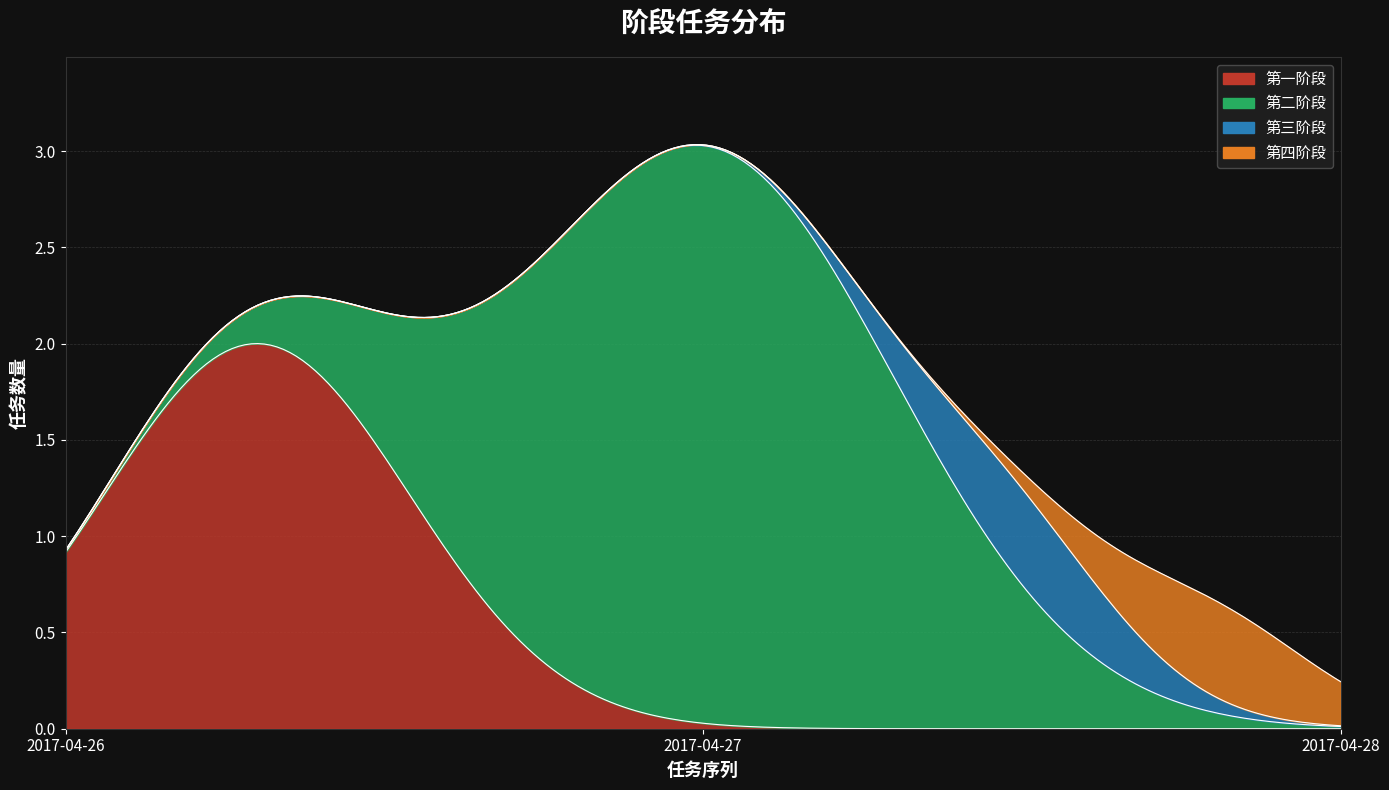

Between 2017-04-27 and 7, which series saw the biggest shift?

第二阶段